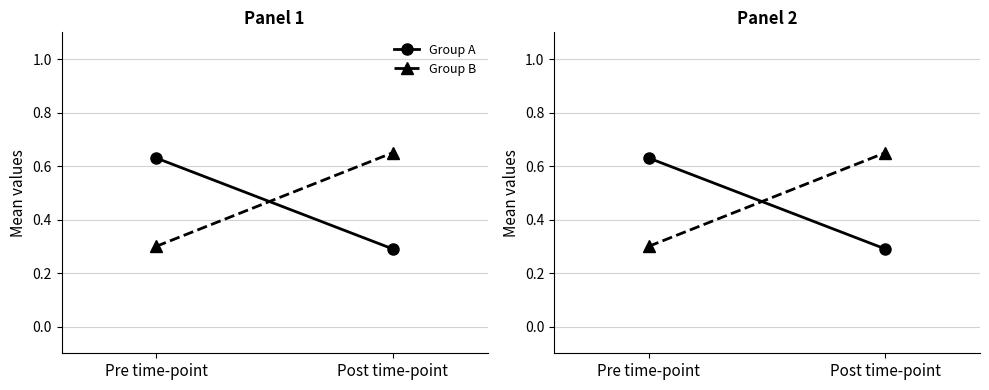

Is it true that Group A equals 0.6 at Pre time-point?

True